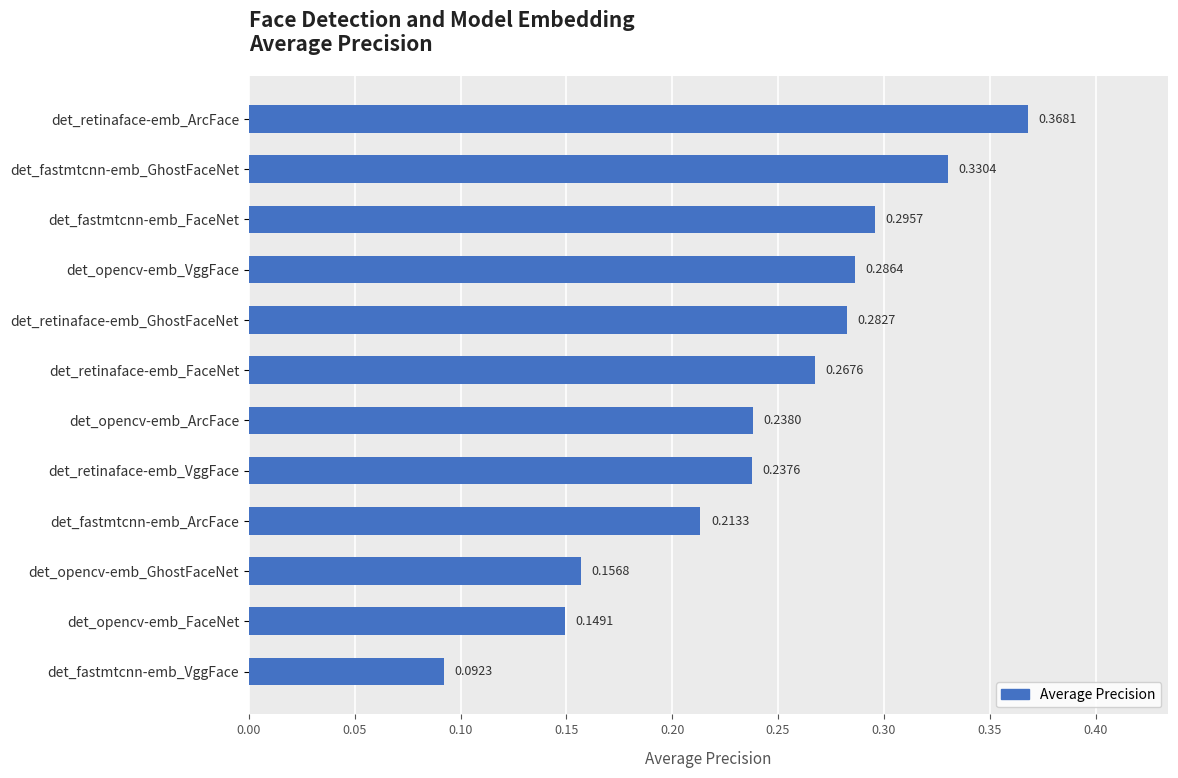

Are the bars grouped side by side (vs. stacked)?

No